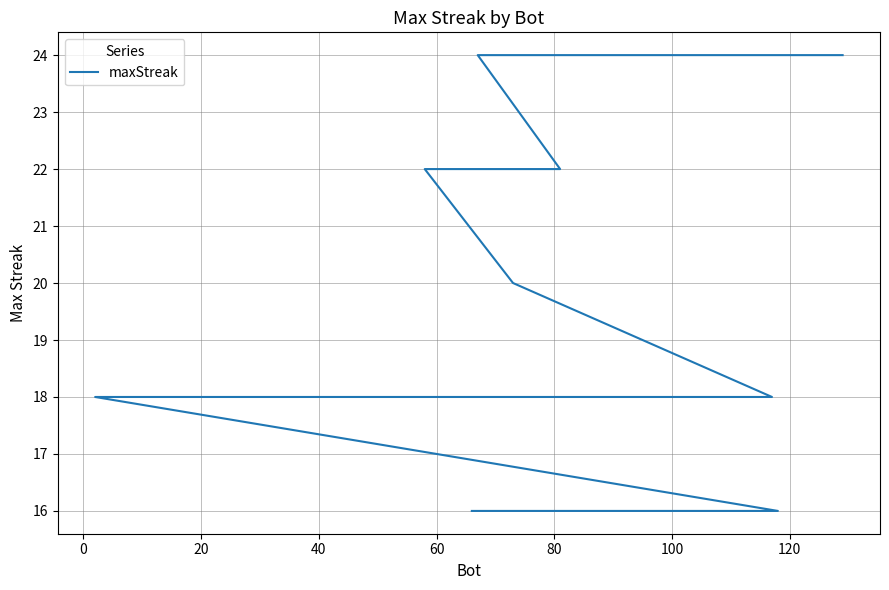

The chart shows a value of 25 at 14. True or false?

False